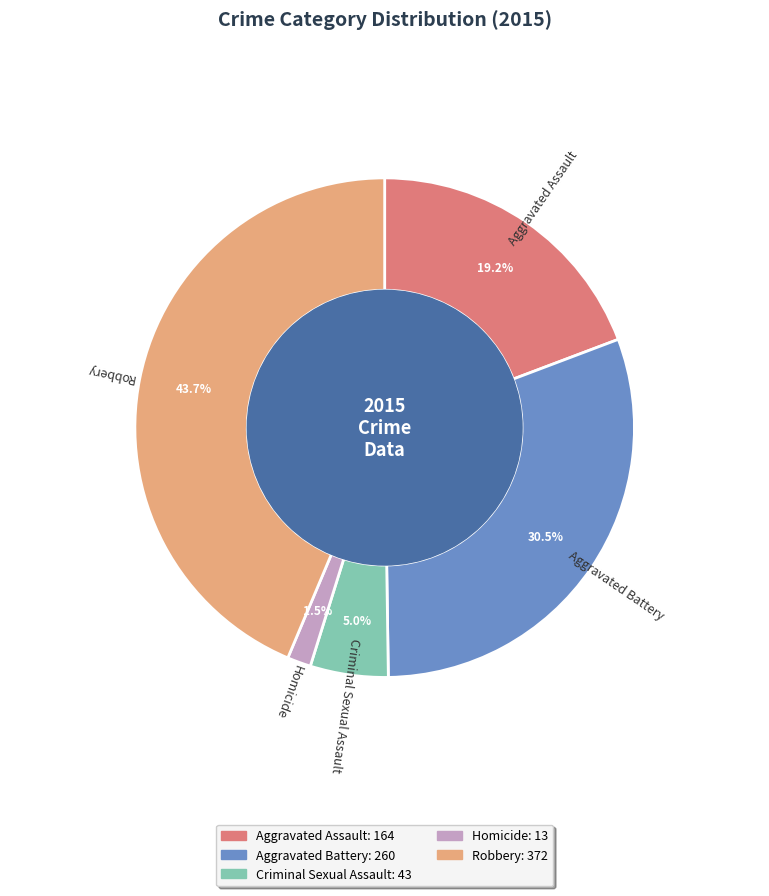

Which slice is the smallest?

Homicide